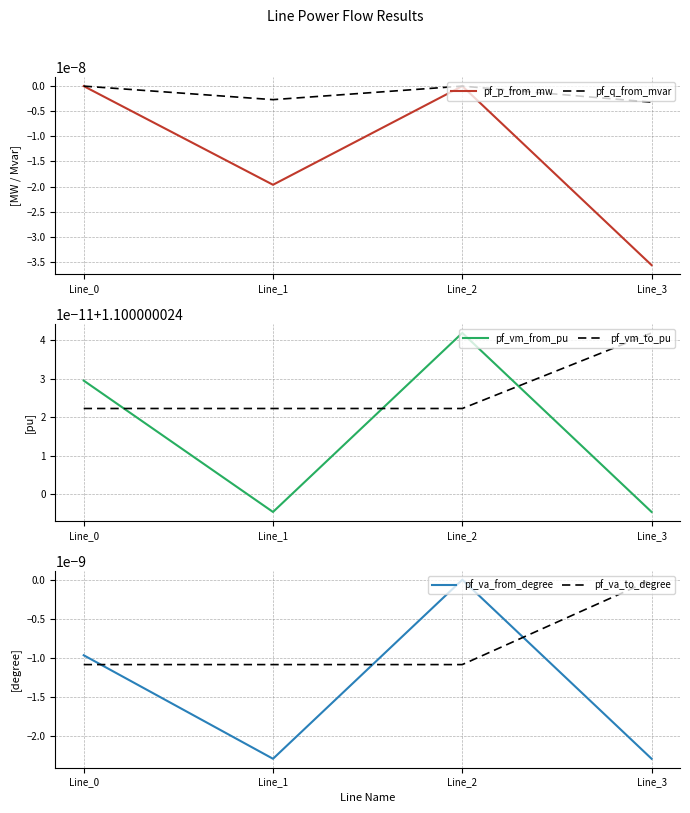

Rank the categories by pf_vm_to_pu value from lowest to highest.

Line_0, Line_1, Line_2, Line_3